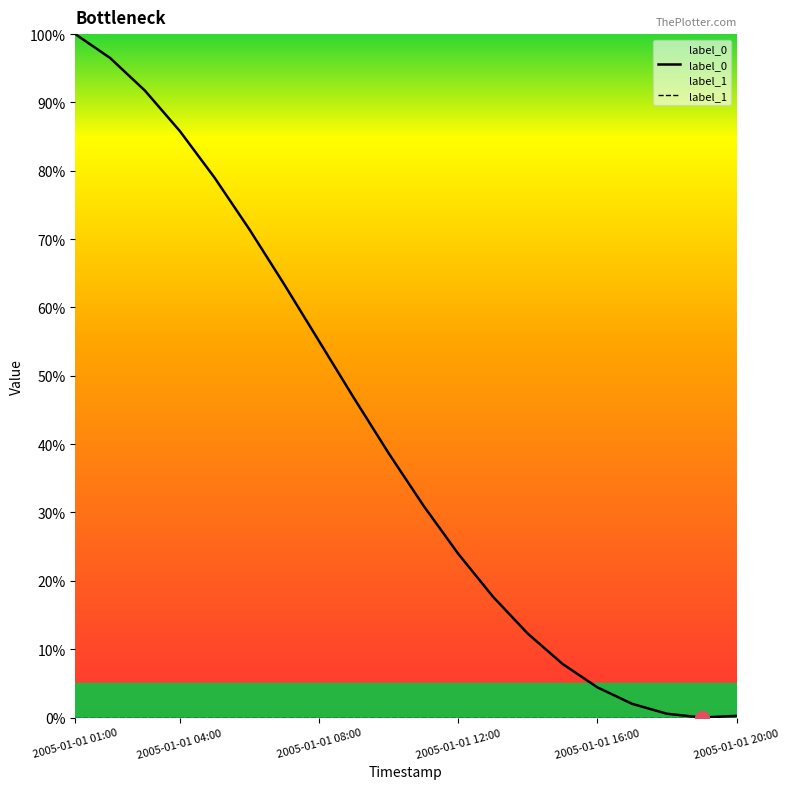

What is the value of the label_0 point at the 12th from the left?

24.0